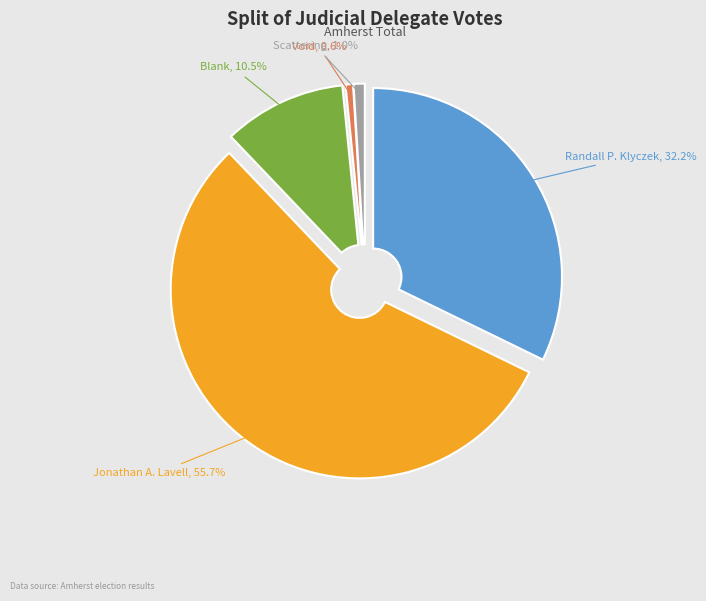

What is the largest slice in the pie chart?

Jonathan A. Lavell